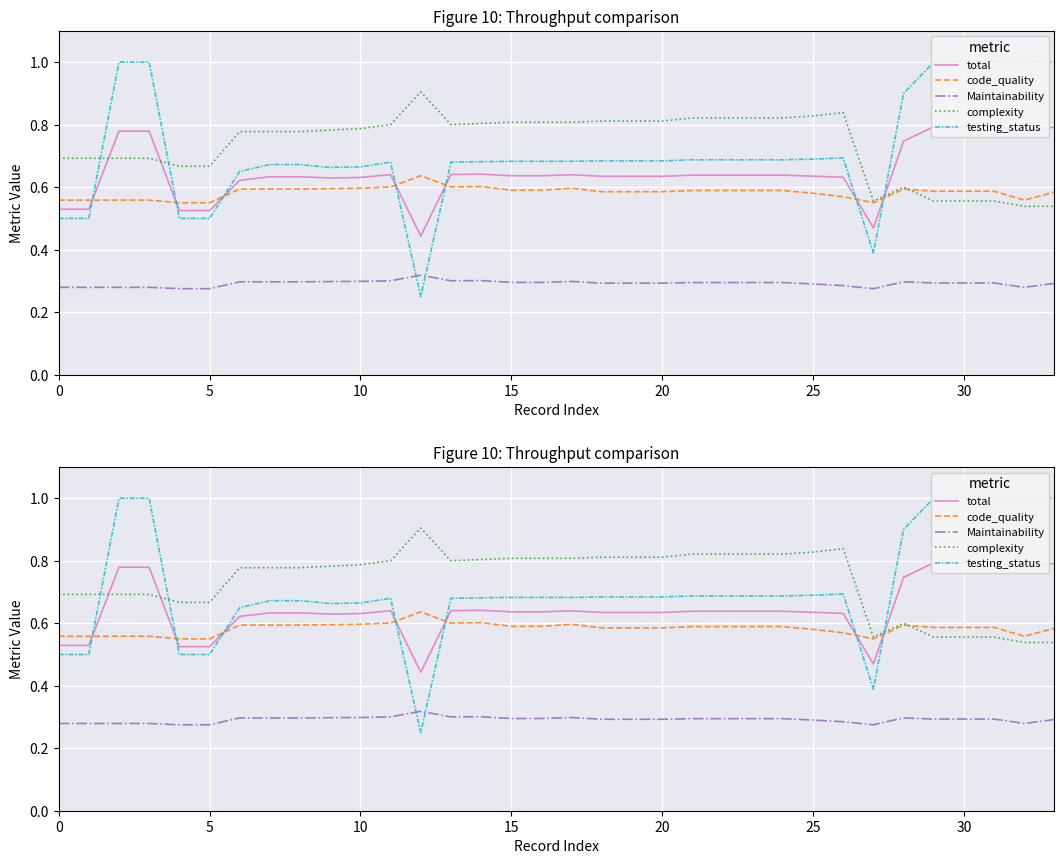

Which series changed the most between 0 and 23?

testing_status